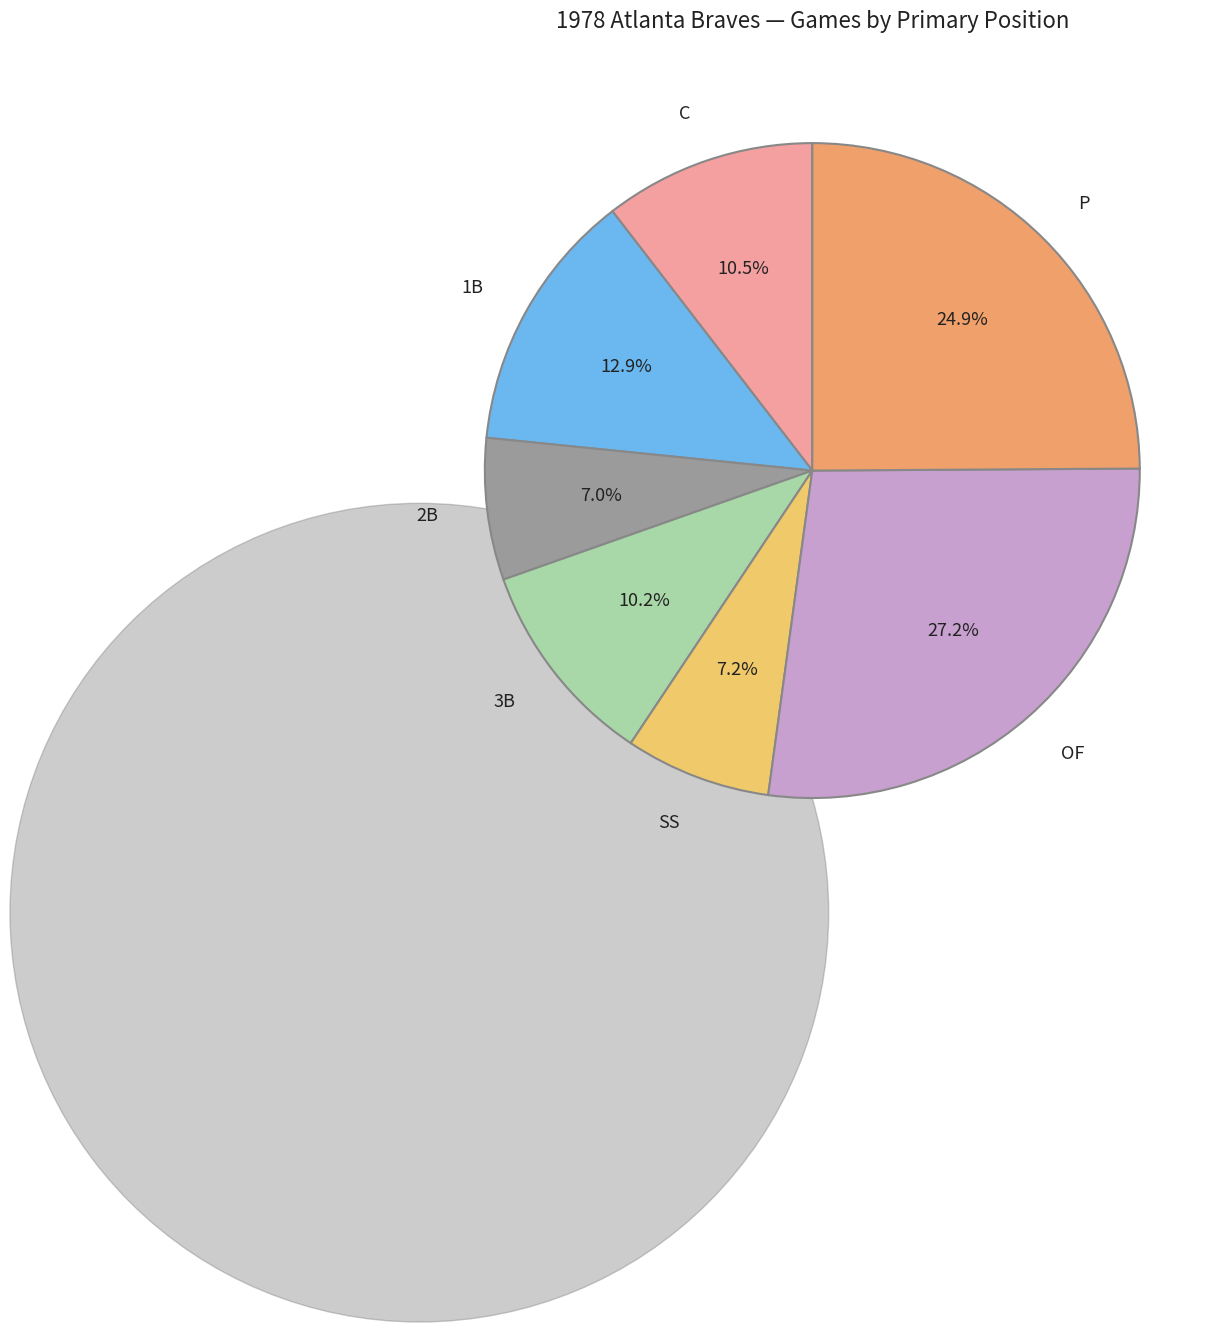

Does any single category account for the majority?

No